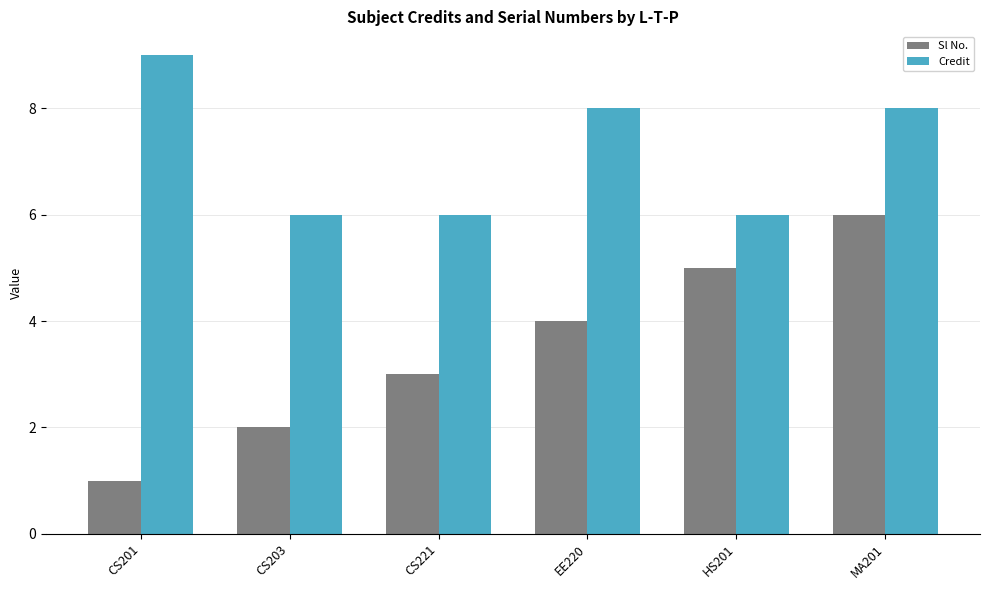

At which category does the chart reach its peak across all series?

CS201